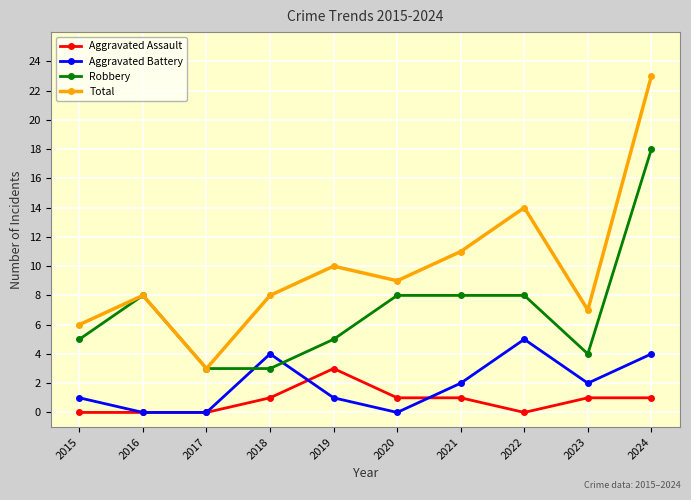

In Total, how many points are higher than both neighbors (excluding endpoints)?

3